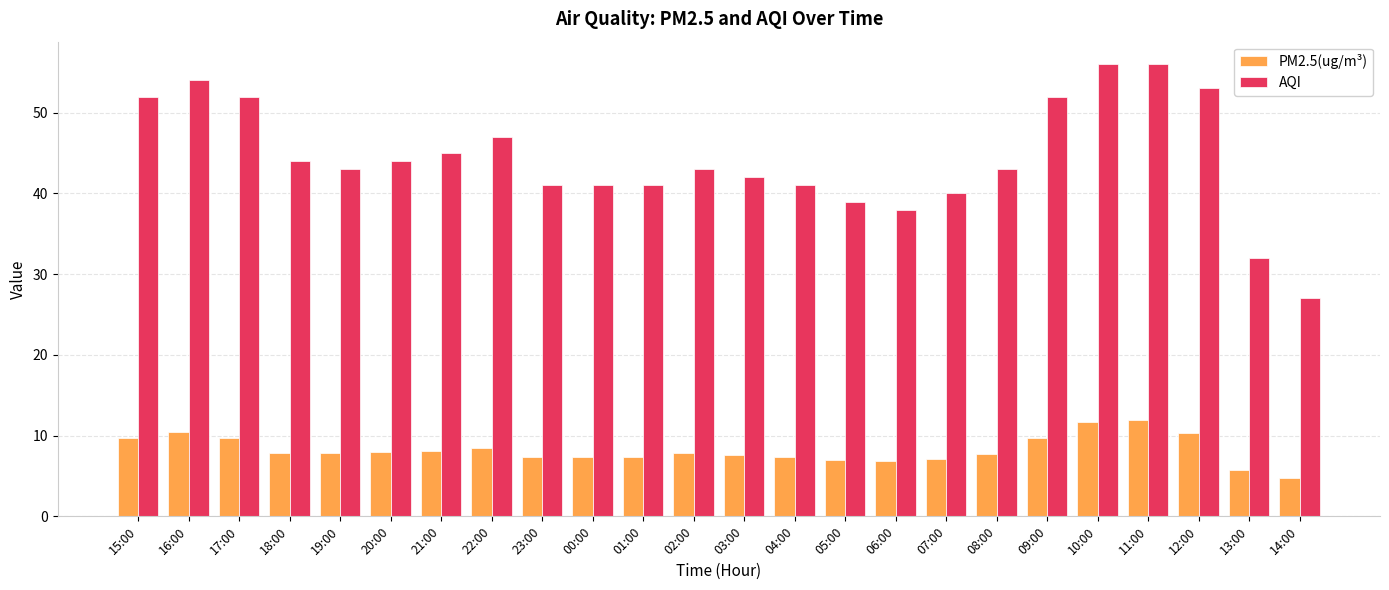

True or false: AQI has a value of 57.0 at 08:00.

False